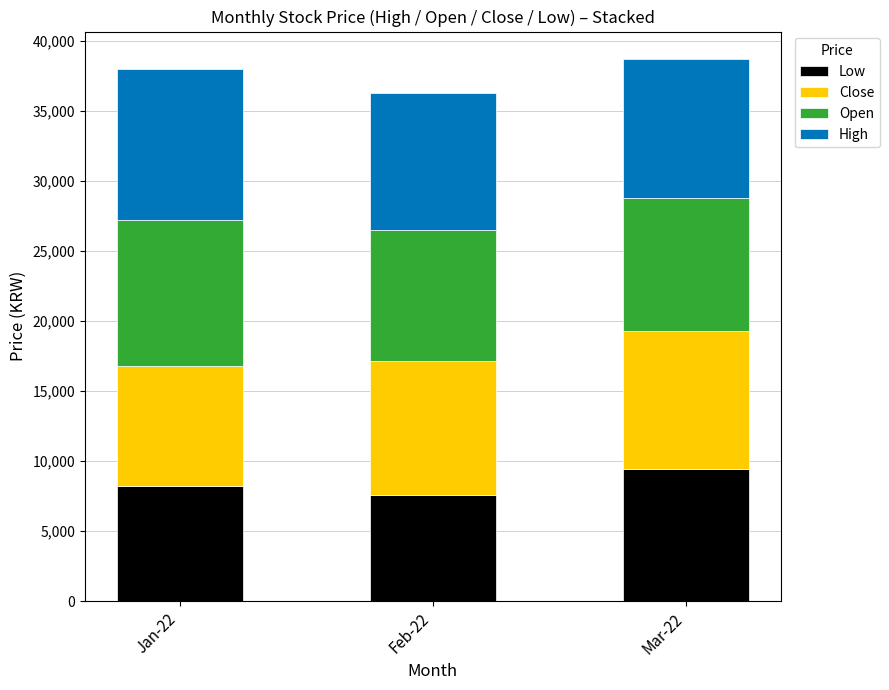

At which label does Low reach its peak?

Mar-22